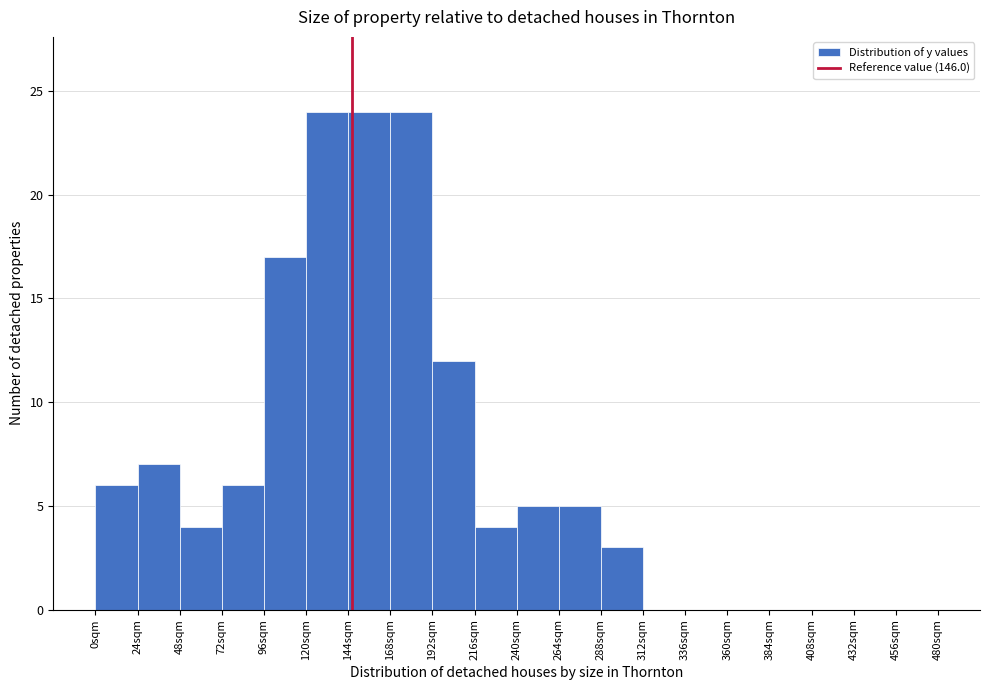

Reading left to right, list every bar in this chart as the range it spans on the x-axis followed by its height. Neither the bar edges nor the heights are printed on the chart, so give them approximately, as read against the axes.

0 to 24: 6
24 to 48: 7
48 to 72: 4
72 to 96: 6
96 to 120: 17
120 to 144: 24
144 to 168: 24
168 to 192: 24
192 to 216: 12
216 to 240: 4
240 to 264: 5
264 to 288: 5
288 to 312: 3
312 to 336: 0
336 to 360: 0
360 to 384: 0
384 to 408: 0
408 to 432: 0
432 to 456: 0
456 to 480: 0